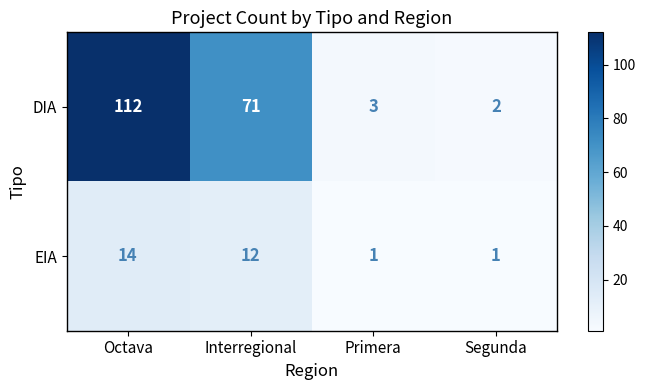

What is the difference between the second highest and minimum values in the DIA series?

69